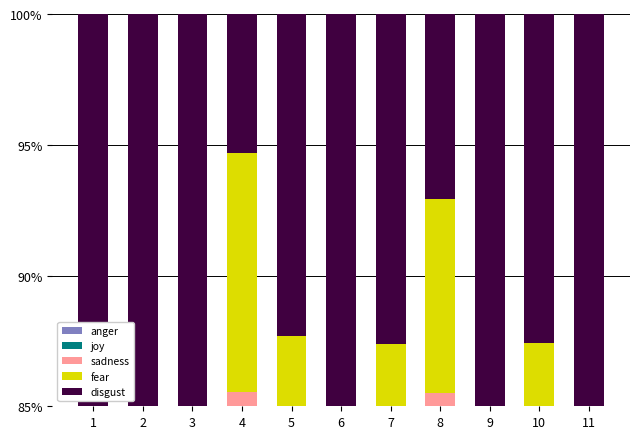

What is the difference between the maximum and second lowest values in the disgust series?

0.4